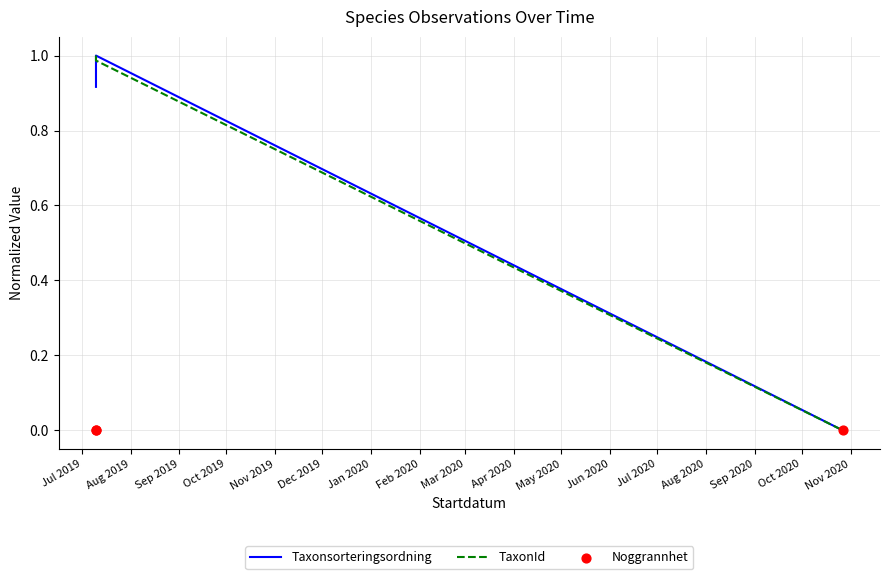

At which category is the sum across all series the highest?

Aug 2019